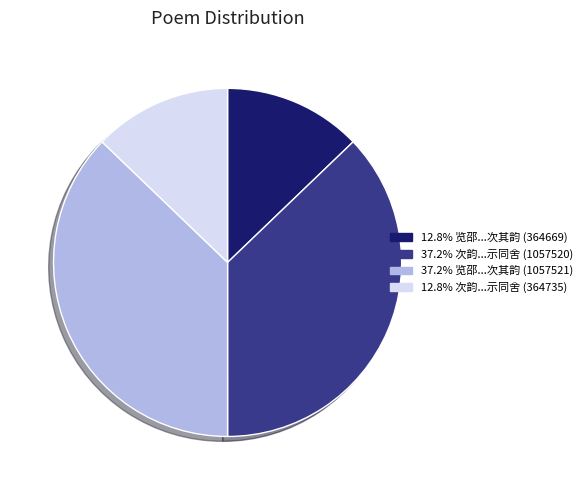

Does any single category account for the majority?

No